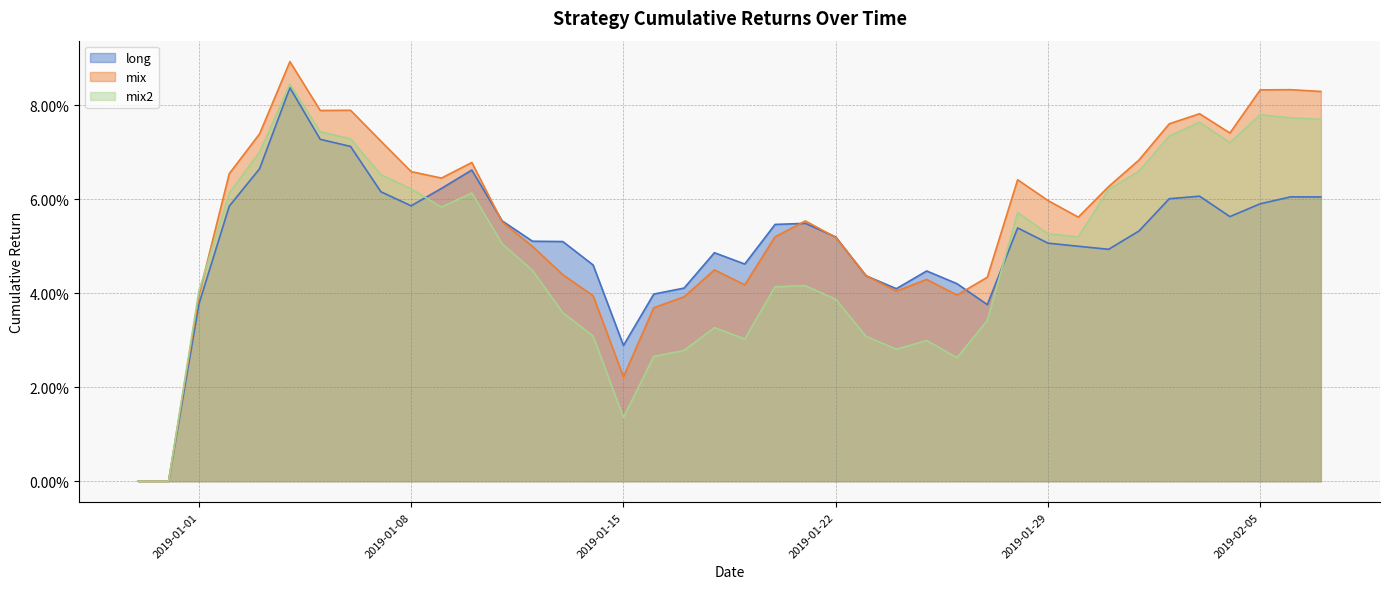

How many values in mix2 are above zero?

38